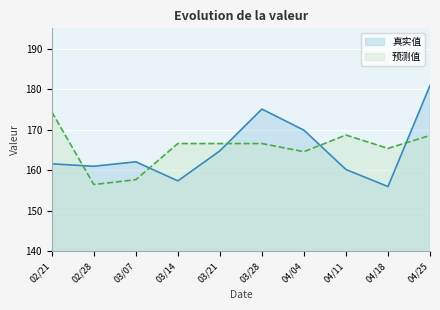

Rank the categories by 真实值 value from lowest to highest.

04/18, 03/14, 04/11, 02/28, 02/21, 03/07, 03/21, 04/04, 03/28, 04/25